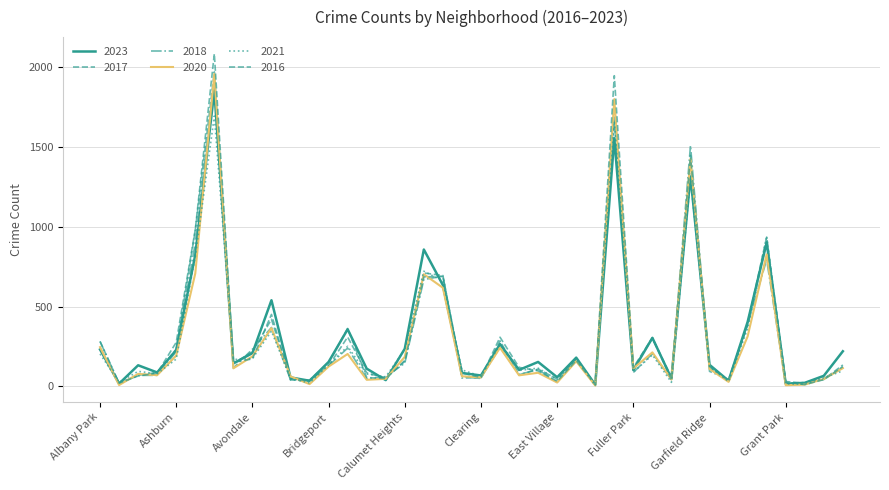

What is the label of the 12th point from the left?

Boystown